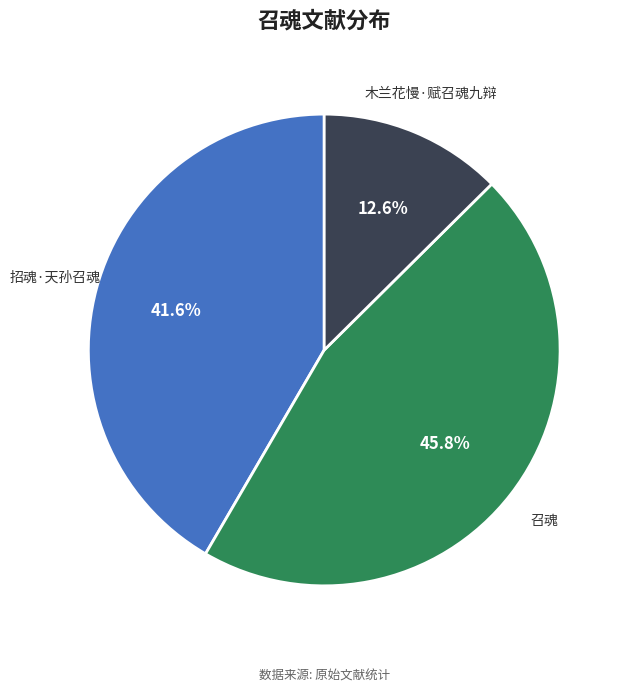

Does any single category account for the majority?

No